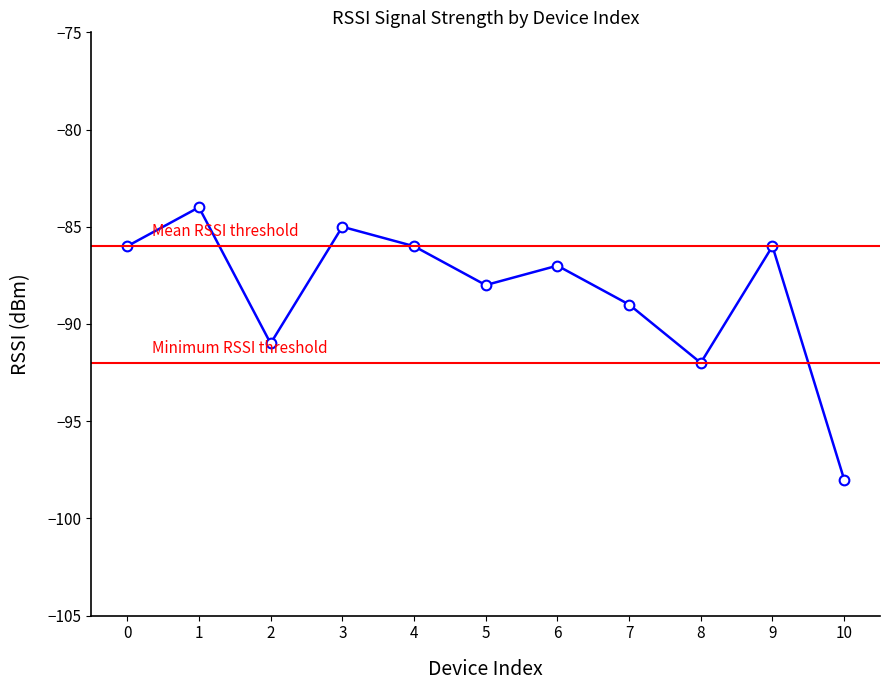

What is the smallest value displayed?

-98